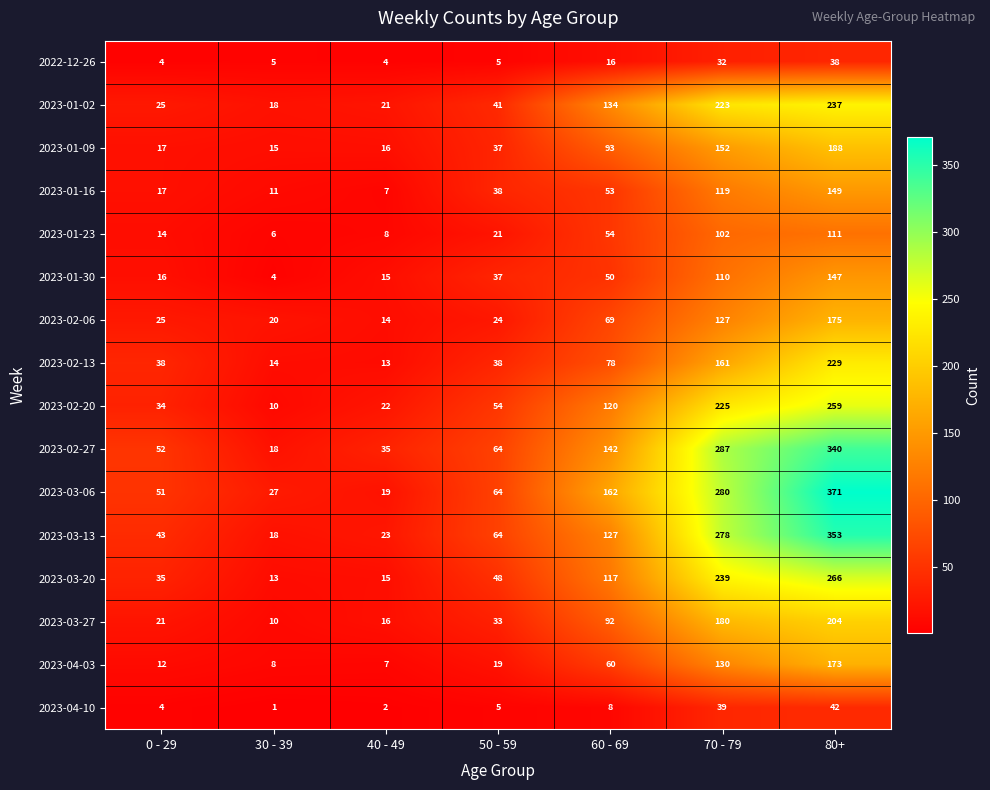

What is the highest value of the 2023-01-30 series?

147